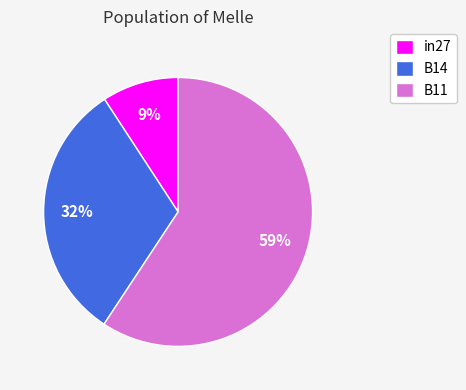

To the nearest percent, what is the combined percentage of in27 and B11?

68%